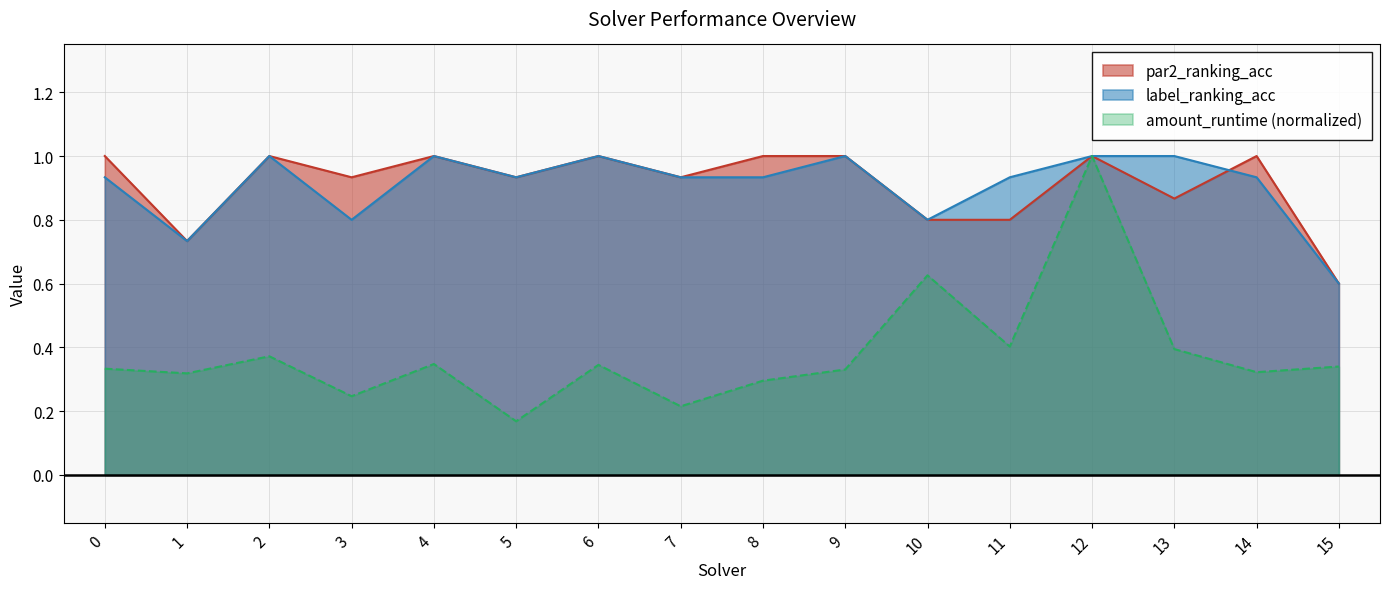

Is the value of label_ranking_acc at 12 greater than the value of par2_ranking_acc at 7?

Yes